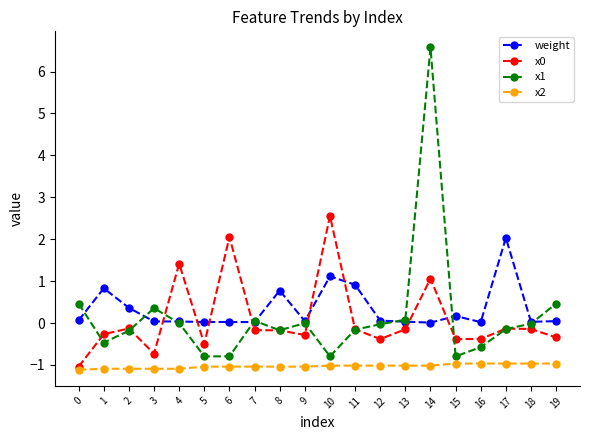

What is the difference between the highest and lowest values at 16?

1.0